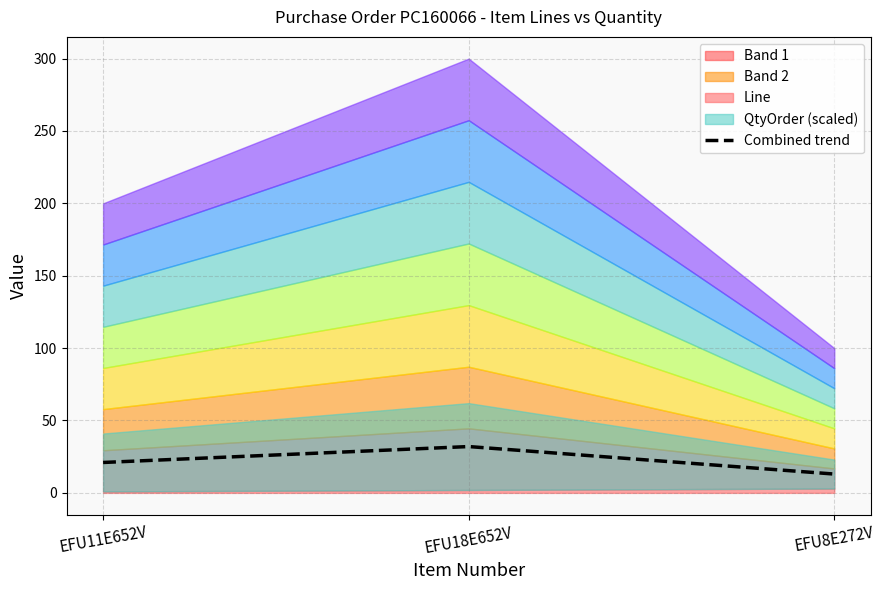

How many values are between 13 and 32?

3